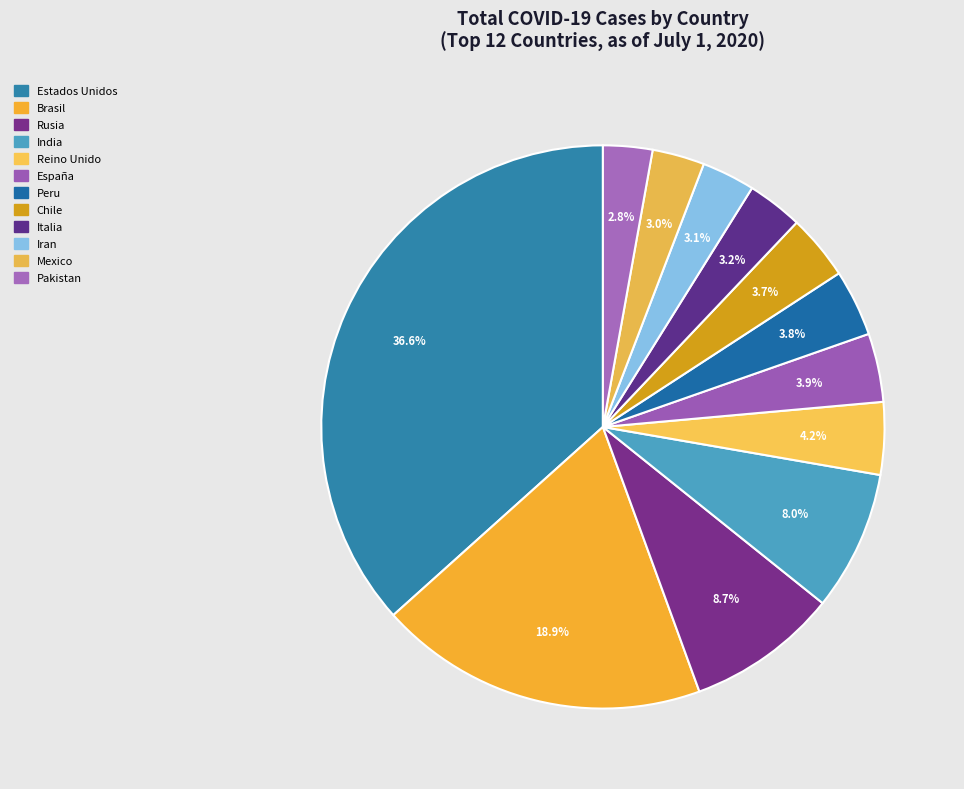

How many slices are in this pie chart?

12